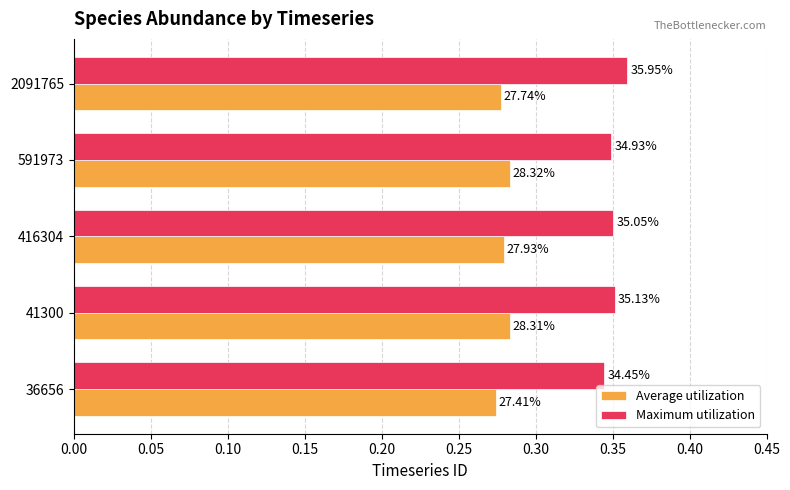

At how many categories does at least one series exceed 0?

5